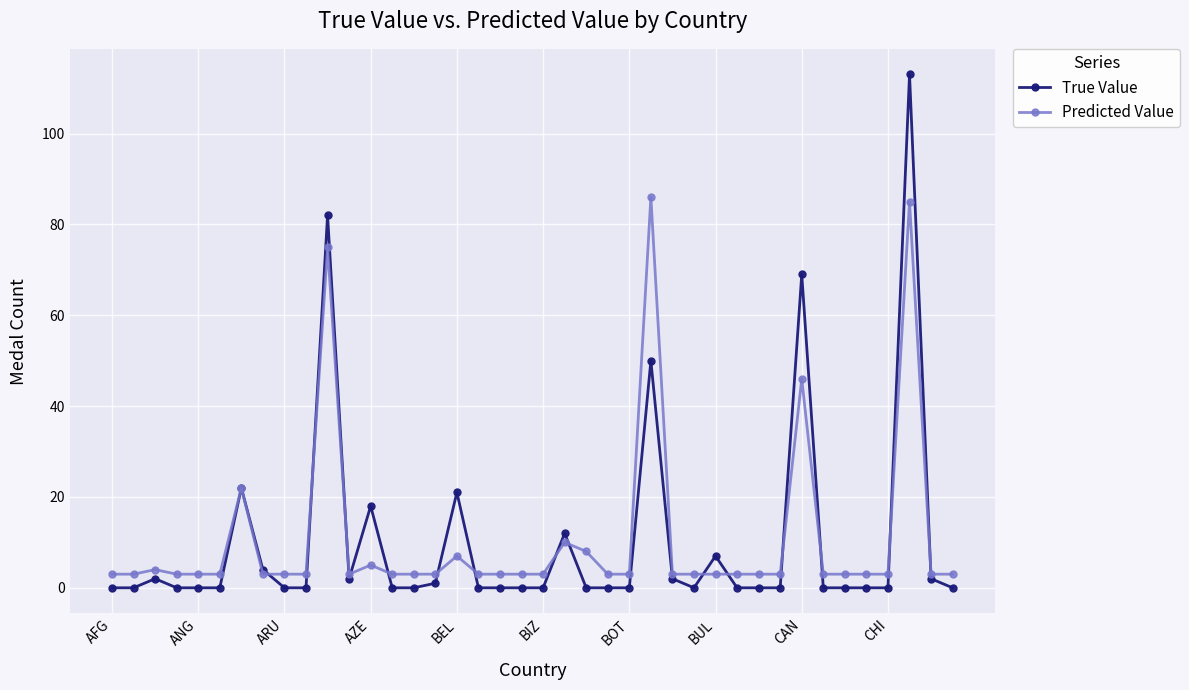

Reading left to right, extract all data points from this chart.

True Value: 0	0	2	0	0	0	22	4	0	0	82	2	18	0	0	1	21	0	0	0	0	12	0	0	0	50	2	0	7	0	0	0	69	0	0	0	0	113	2	0
Predicted Value: 3	3	4	3	3	3	22	3	3	3	75	3	5	3	3	3	7	3	3	3	3	10	8	3	3	86	3	3	3	3	3	3	46	3	3	3	3	85	3	3